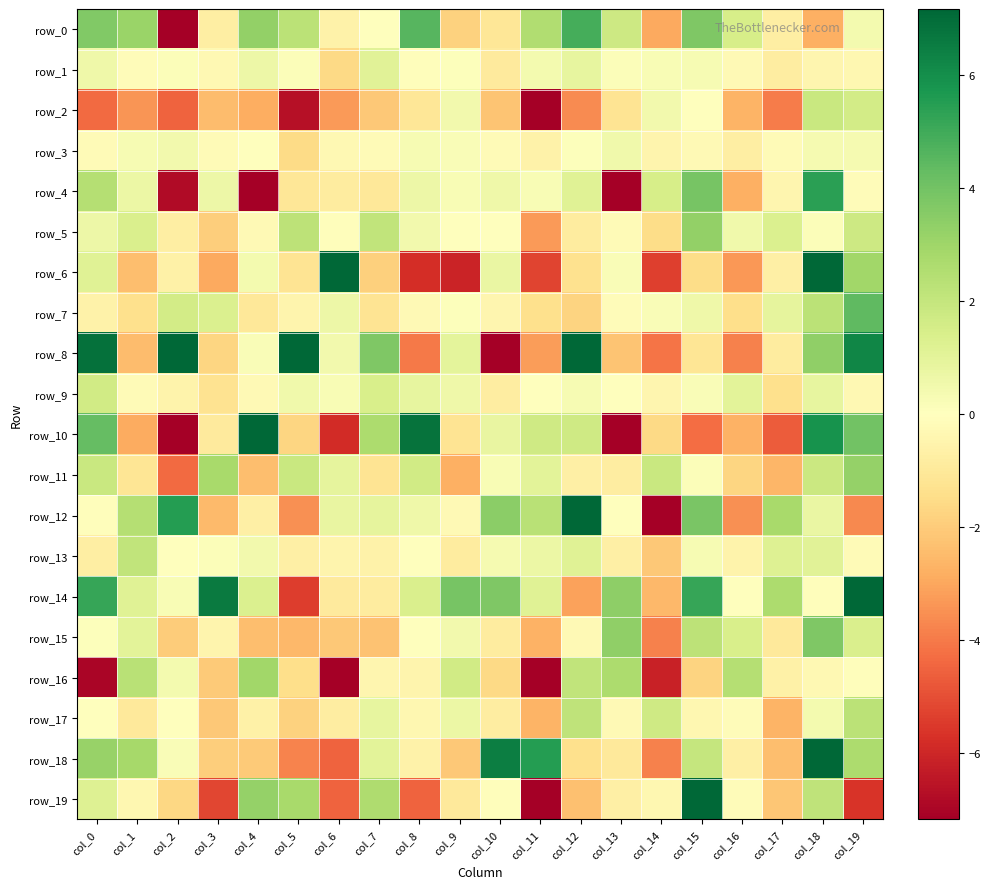

Is the value of row_7 at col_5 greater than the value of row_18 at col_3?

Yes